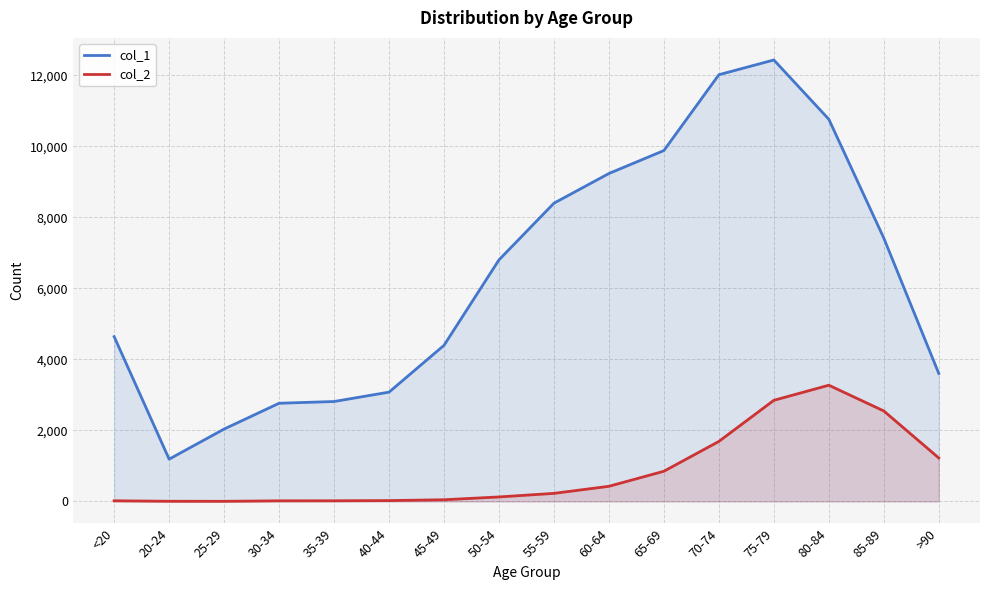

List the series in order of their peak value, lowest first.

col_2, col_1